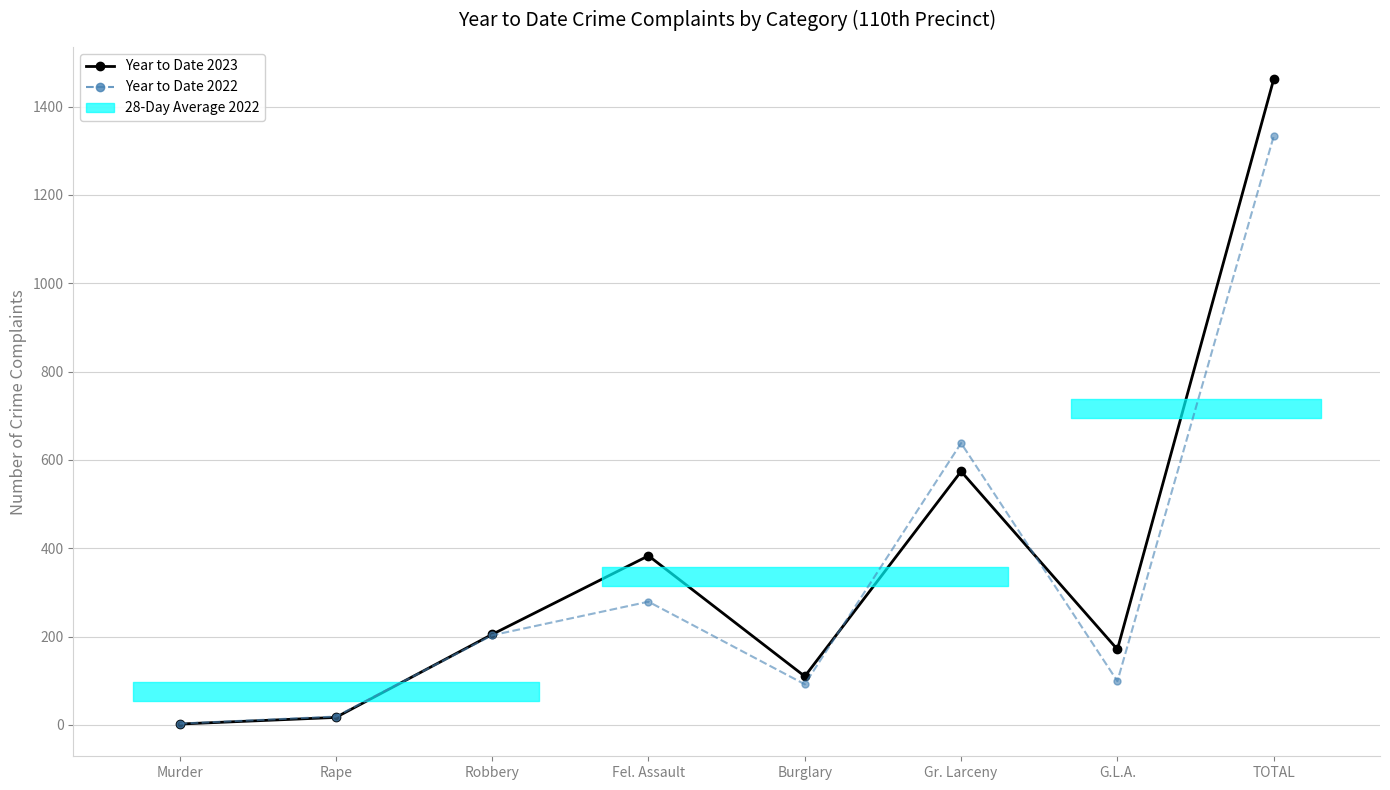

How many intersections are there between Year to Date 2022 and Year to Date 2023?

3